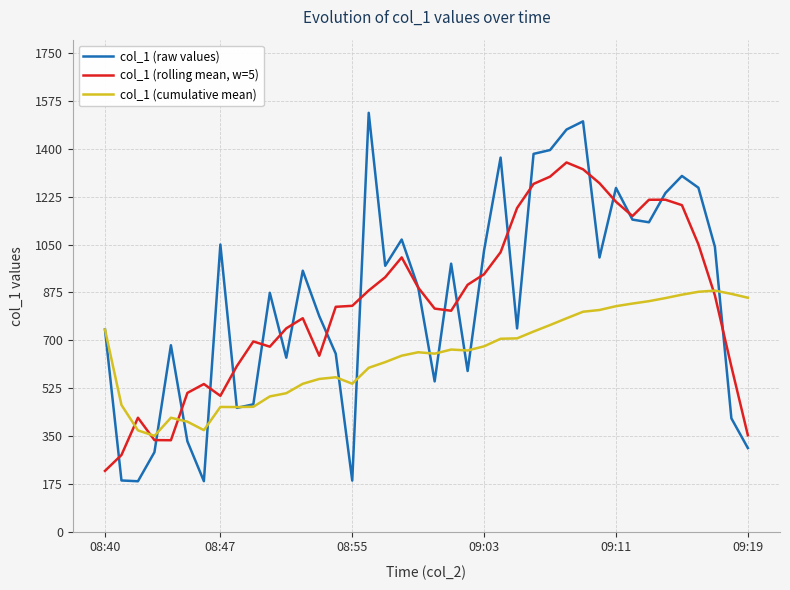

Does the chart have visible grid lines?

Yes